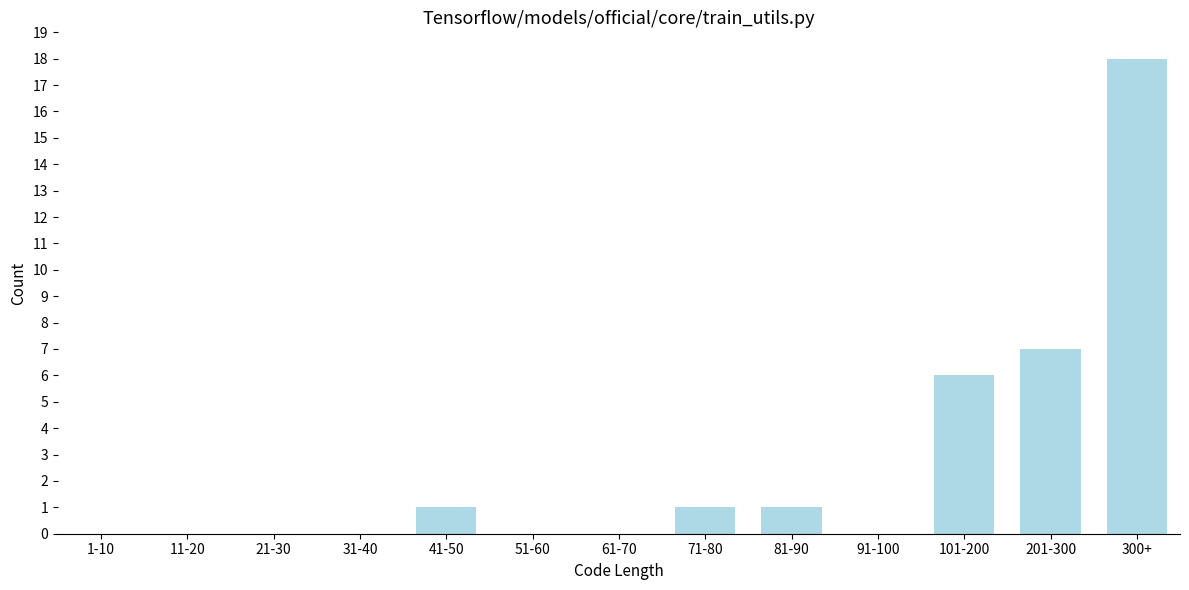

Reading left to right, what are all the values shown in this chart?

1-10=0	11-20=0	21-30=0	31-40=0	41-50=1	51-60=0	61-70=0	71-80=1	81-90=1	91-100=0	101-200=6	201-300=7	300+=18